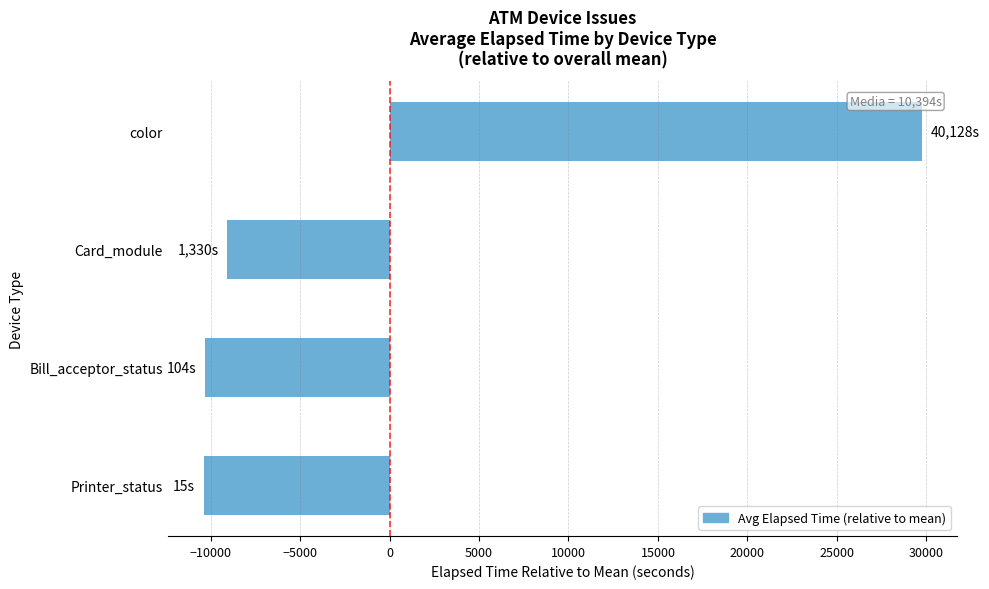

What is the change in value from Bill_acceptor_status to Card_module?

+1225.7